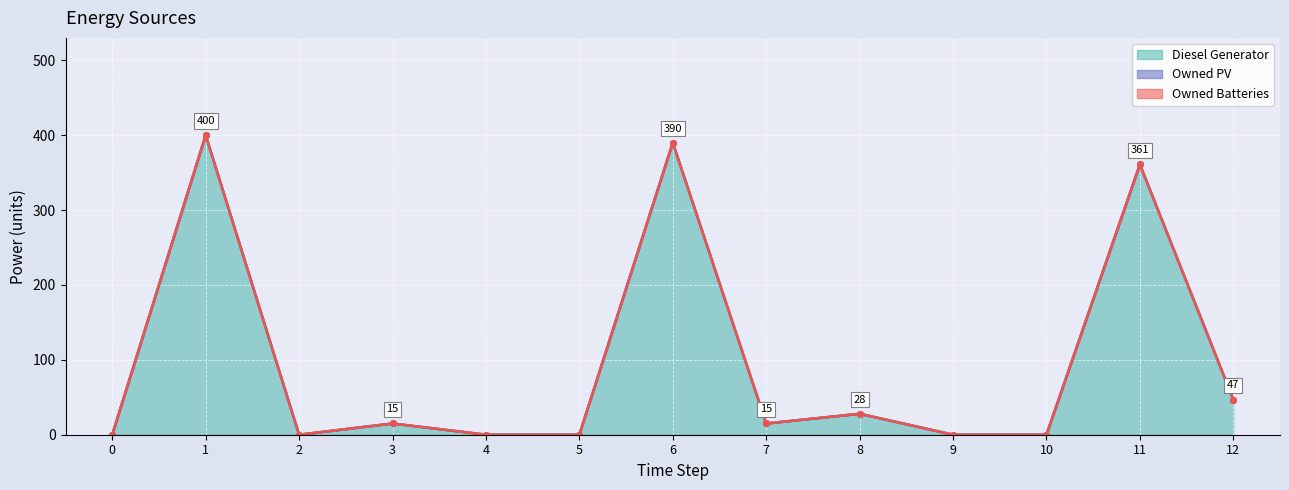

What is the maximum value shown in the chart?

400